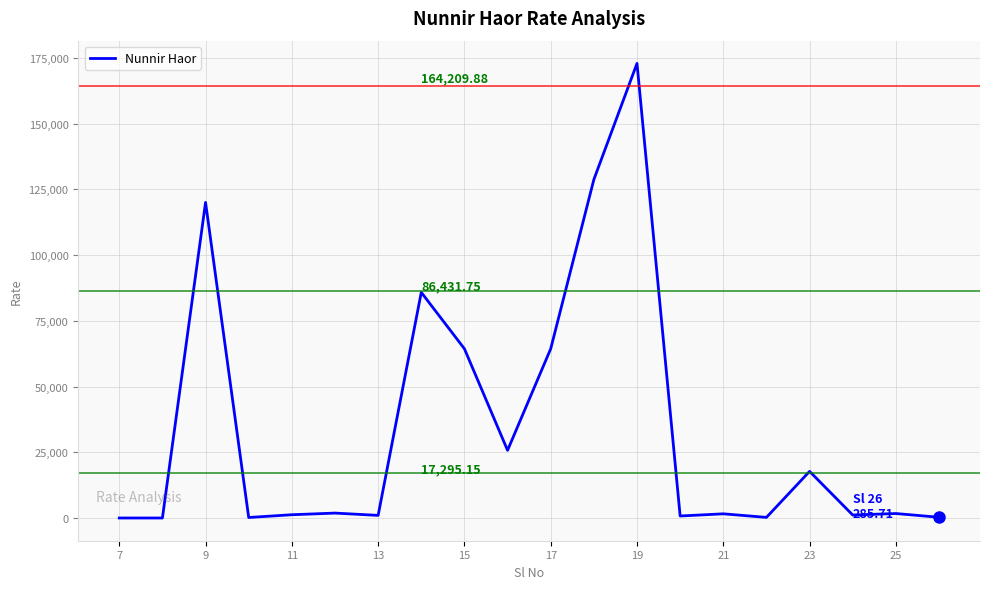

What is the difference between the maximum and minimum values?

172841.5